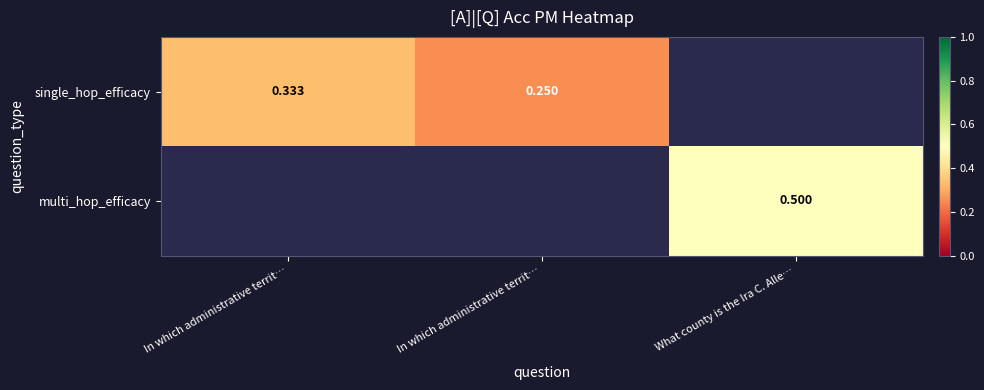

At which category does the chart reach its peak across all series?

What county is the Ira C. Alle…